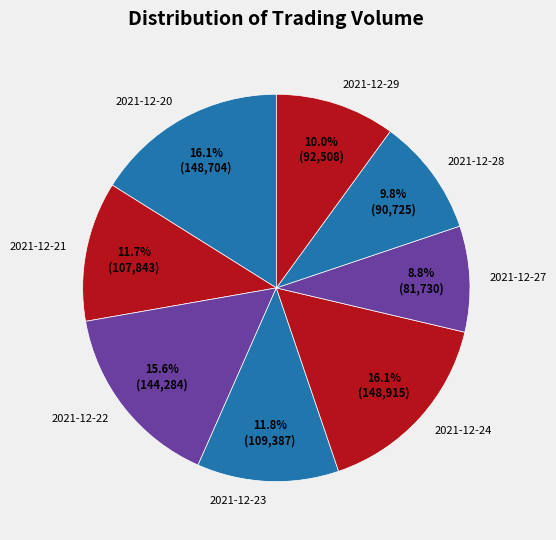

Is there any slice that represents more than half of the pie?

No